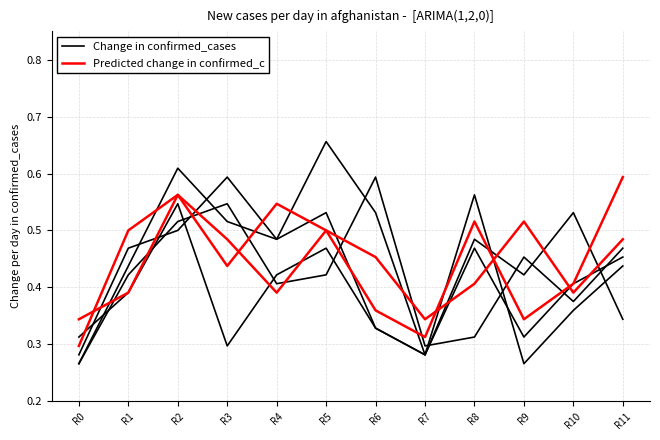

Reading right to left, what are all the values shown in this chart?

Change in confirmed_cases: 0.3	0.5	0.4	0.5	0.3	0.5	0.7	0.5	0.6	0.5	0.5	0.3
Predicted change in confirmed_c: 0.6	0.4	0.3	0.5	0.3	0.4	0.5	0.4	0.5	0.6	0.4	0.3